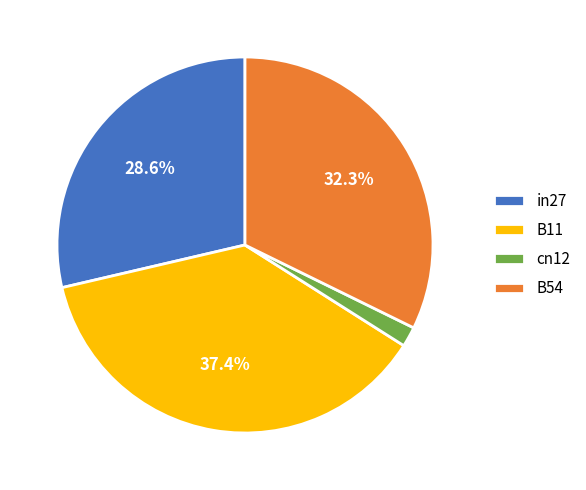

Count the number of slices in the pie.

4